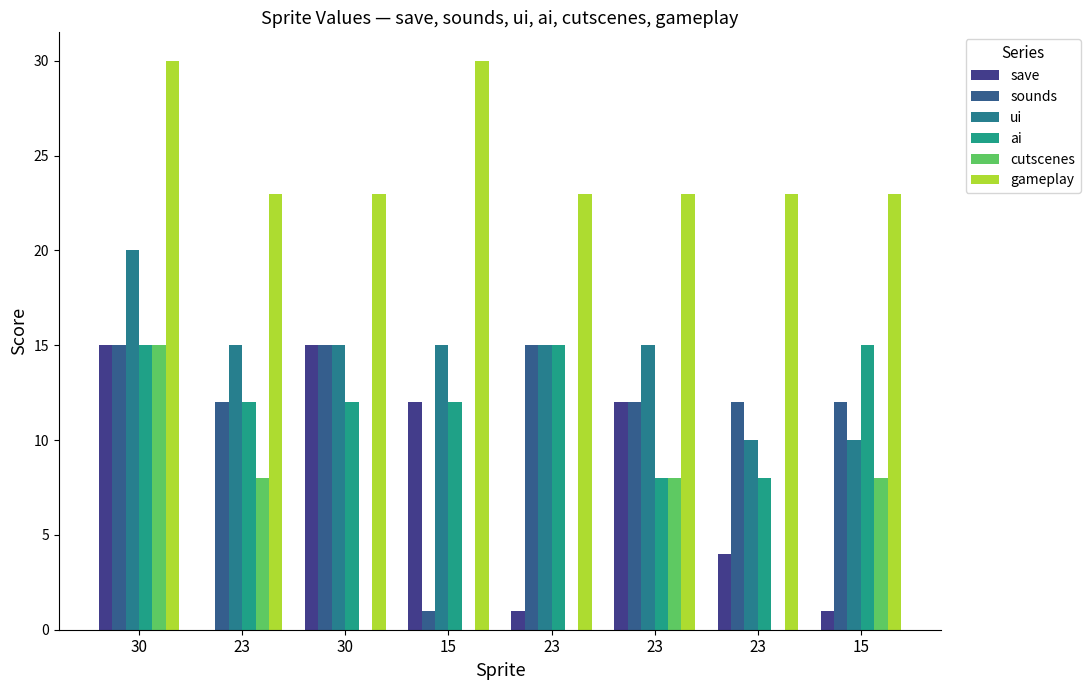

How many categories are shown in the chart?

8